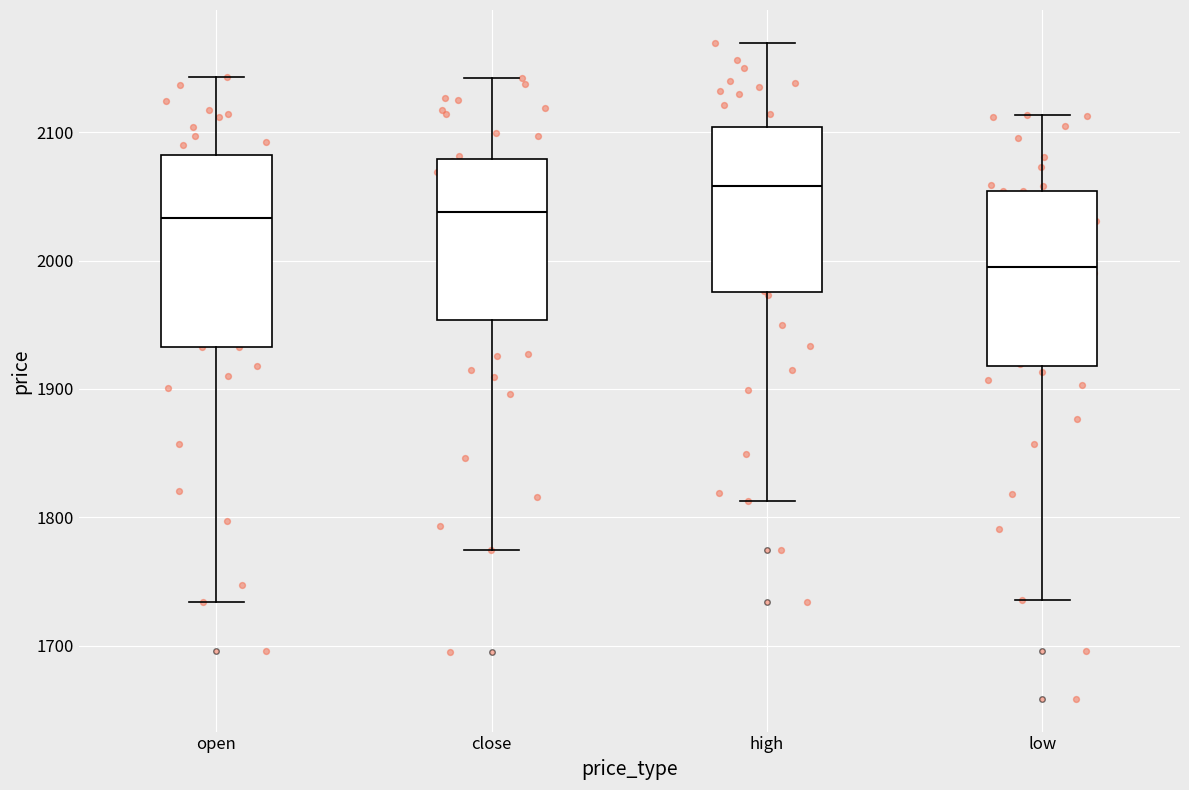

Reading left to right, transcribe this box plot: for each box, give where its median line is, the range the box spans, and where its two whiskers end, as read against the y-axis. The values are not printed on the chart, so give them approximately, as read against the axis.

open: median 2030, box 1930 to 2080, whiskers 1730 to 2140
close: median 2040, box 1950 to 2080, whiskers 1770 to 2140
high: median 2060, box 1980 to 2100, whiskers 1810 to 2170
low: median 1990, box 1920 to 2050, whiskers 1740 to 2110